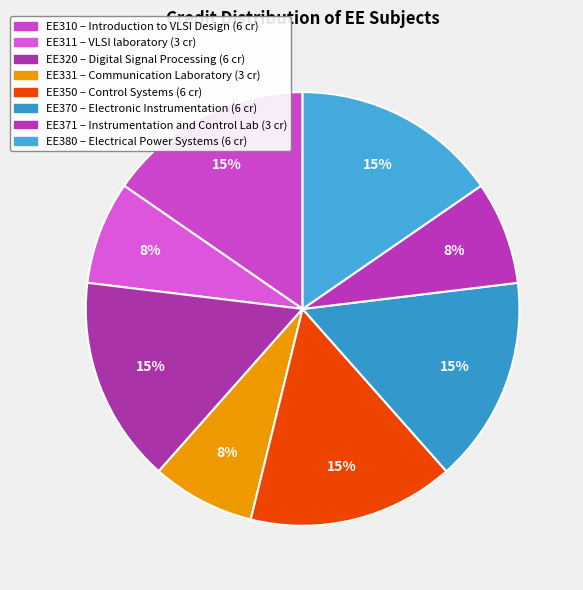

What is the change in value from EE311 to EE320?

+3